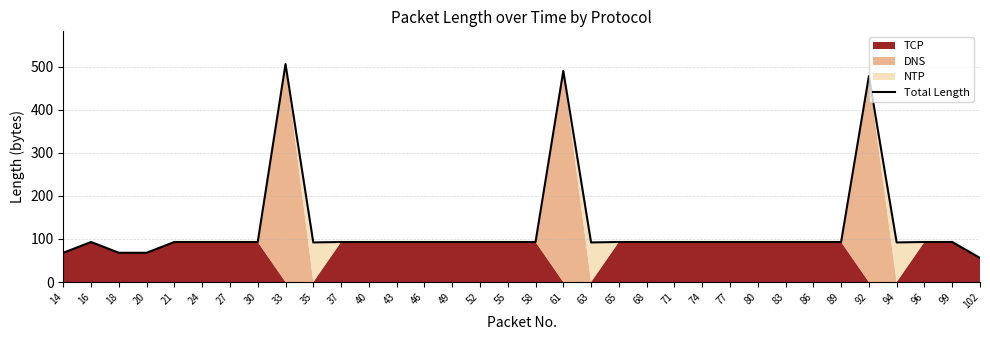

Which has a higher value, 99 or 102?

99